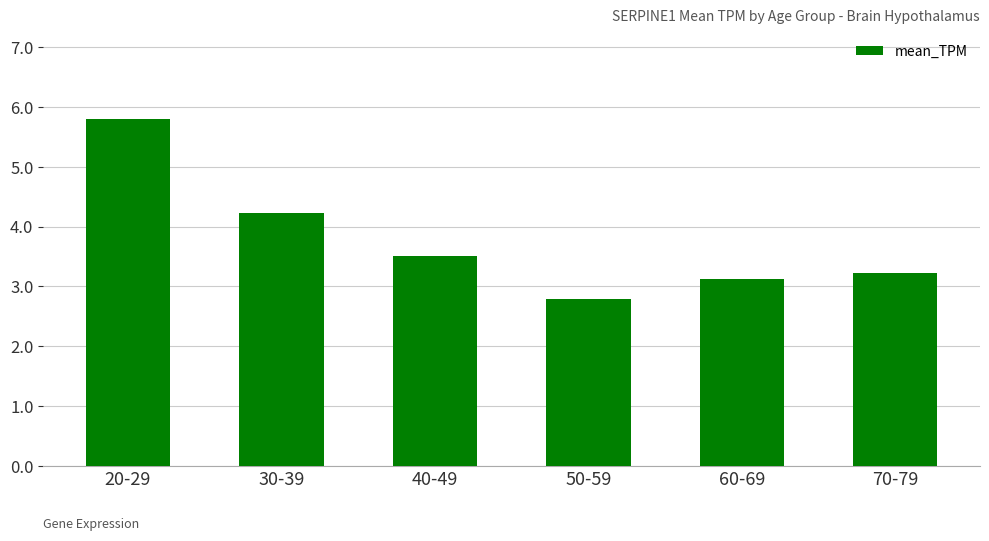

What is the minimum value shown in the chart?

2.8